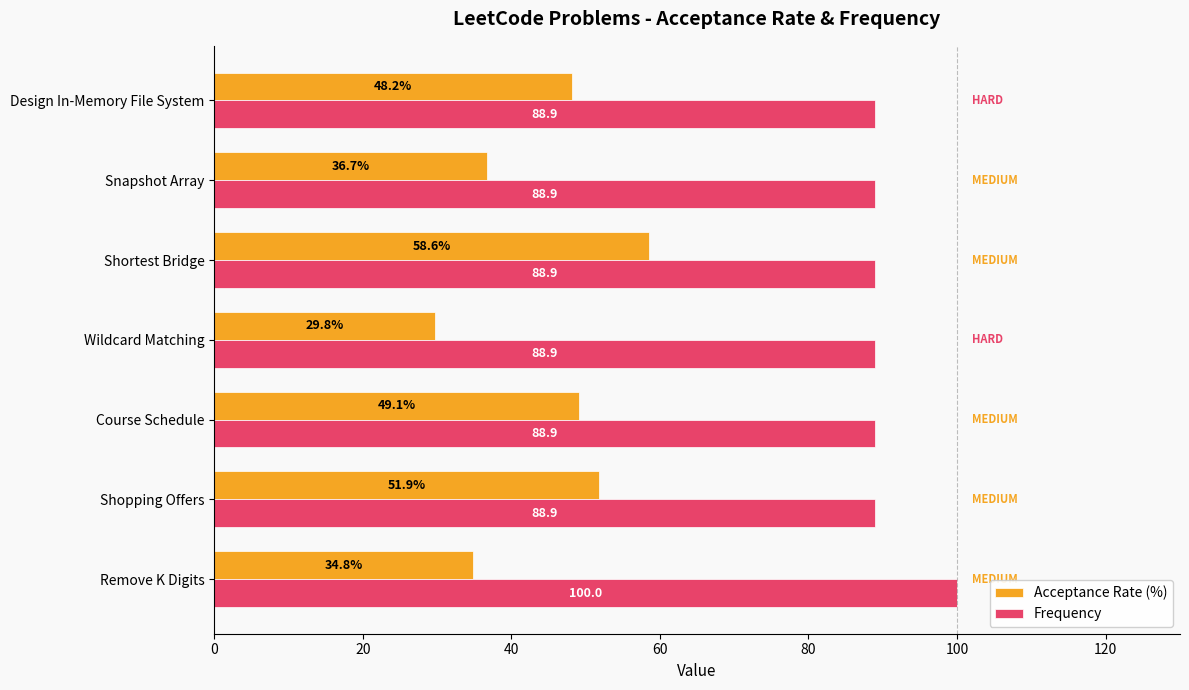

What is the difference between the second highest and second lowest values in the Acceptance Rate (%) series?

17.1